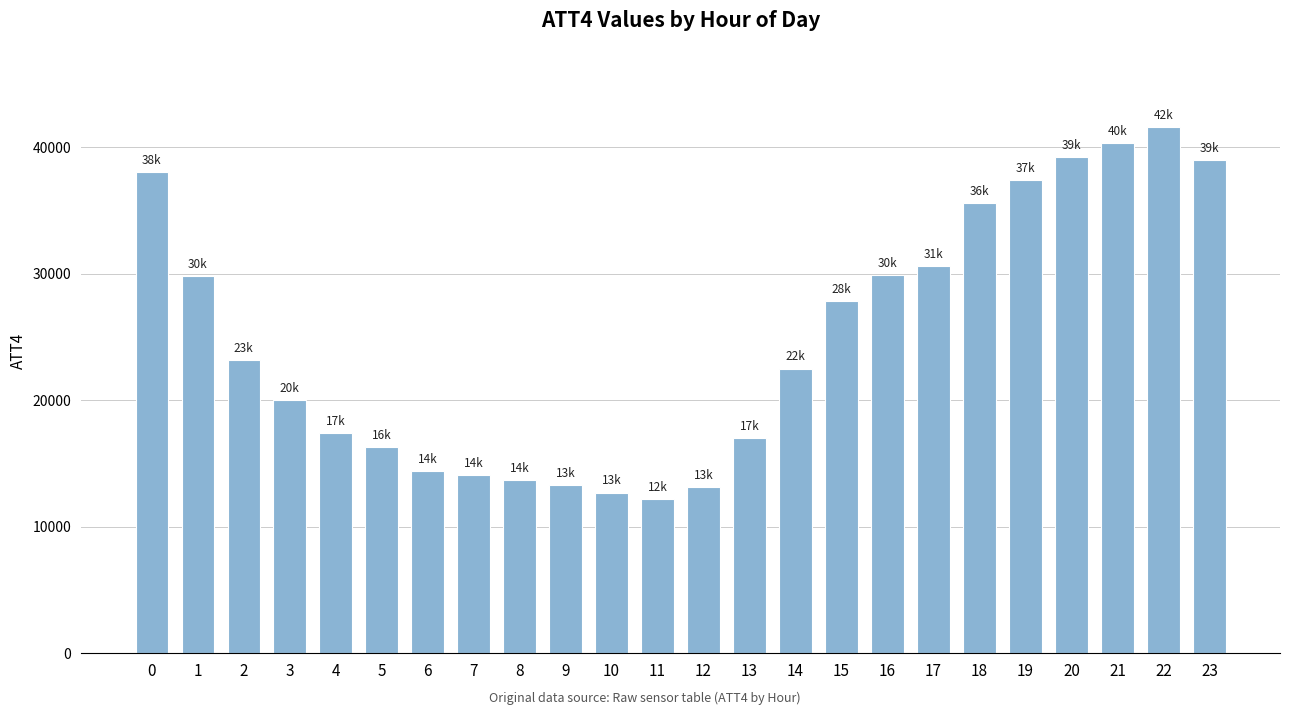

Where is the data nearest to the value 26900?

15